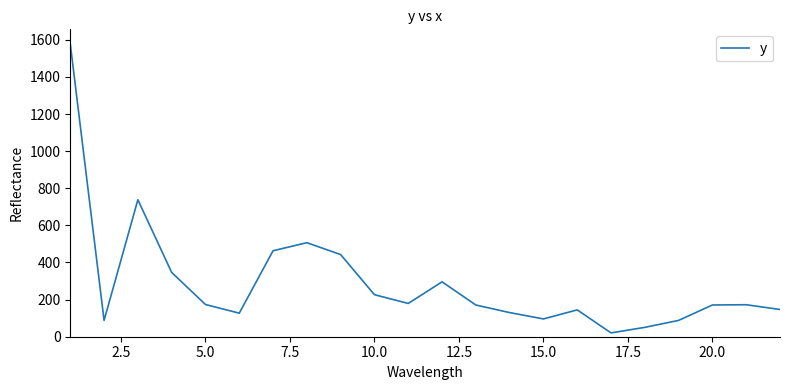

What is the maximum value shown in the chart?

1577.6